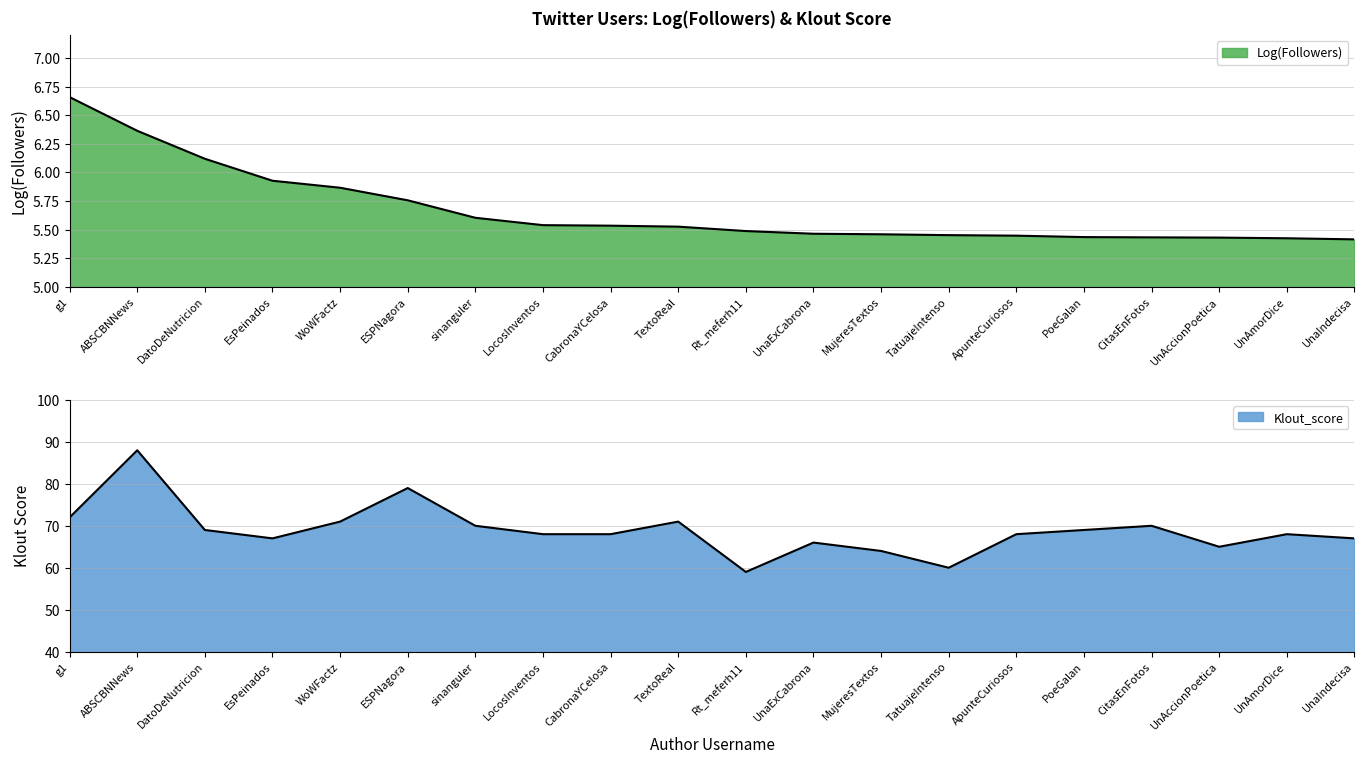

What is the difference between the highest and lowest values at CitasEnFotos?

64.6